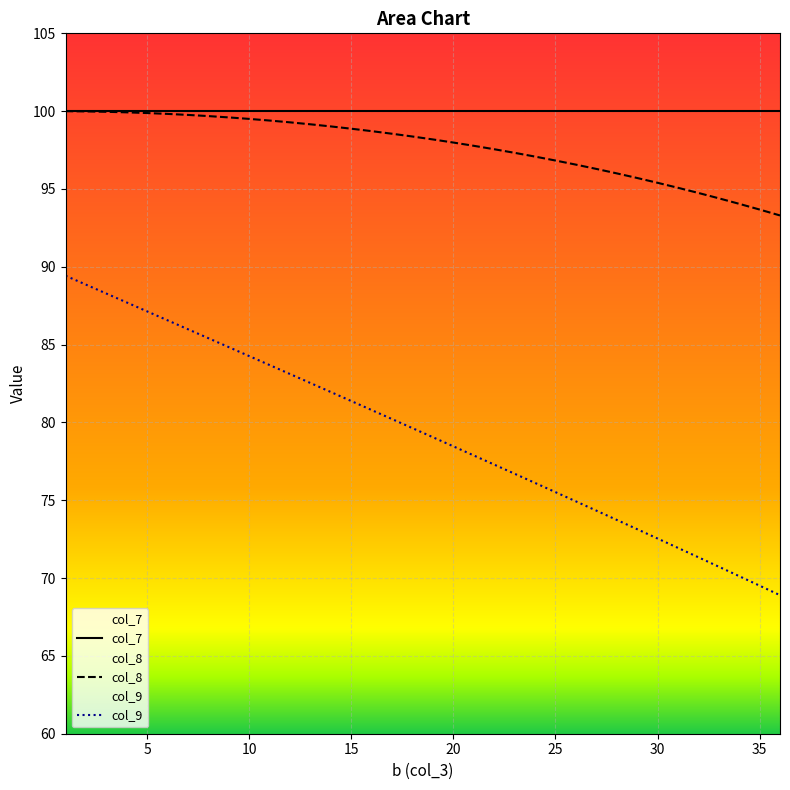

Which series has the widest spread of values?

col_9